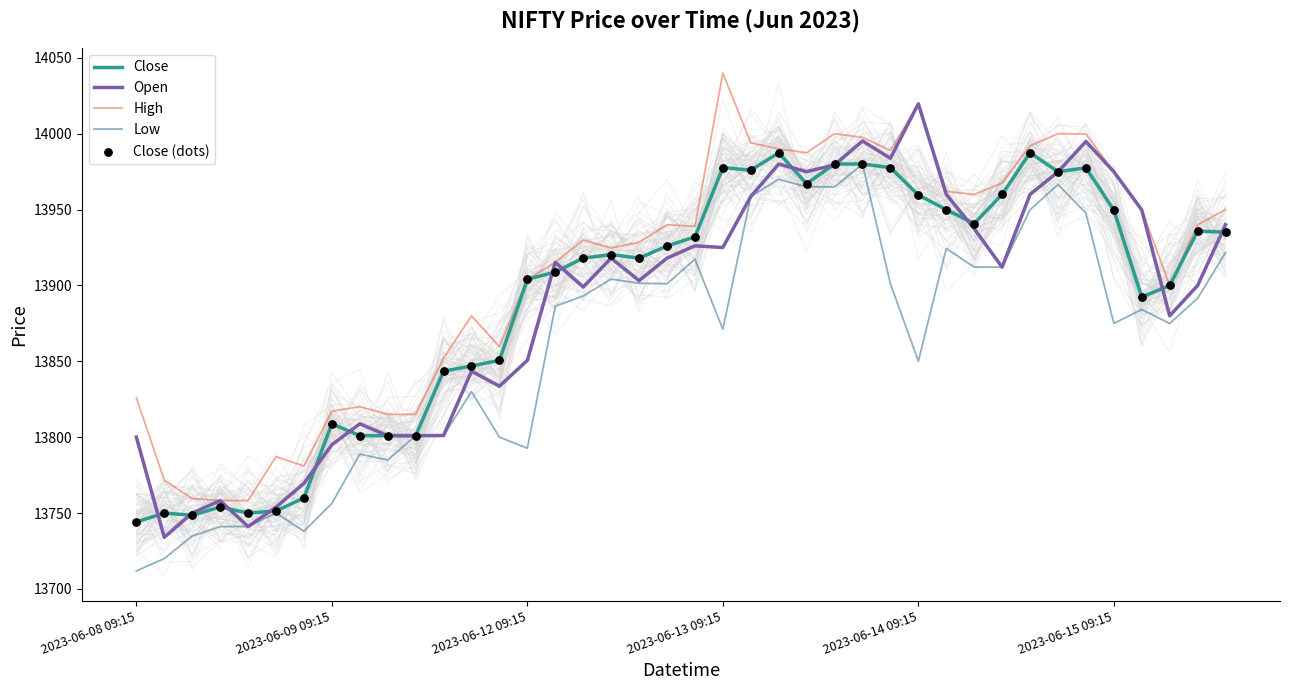

What is the total value across all series at 36?

69568.5